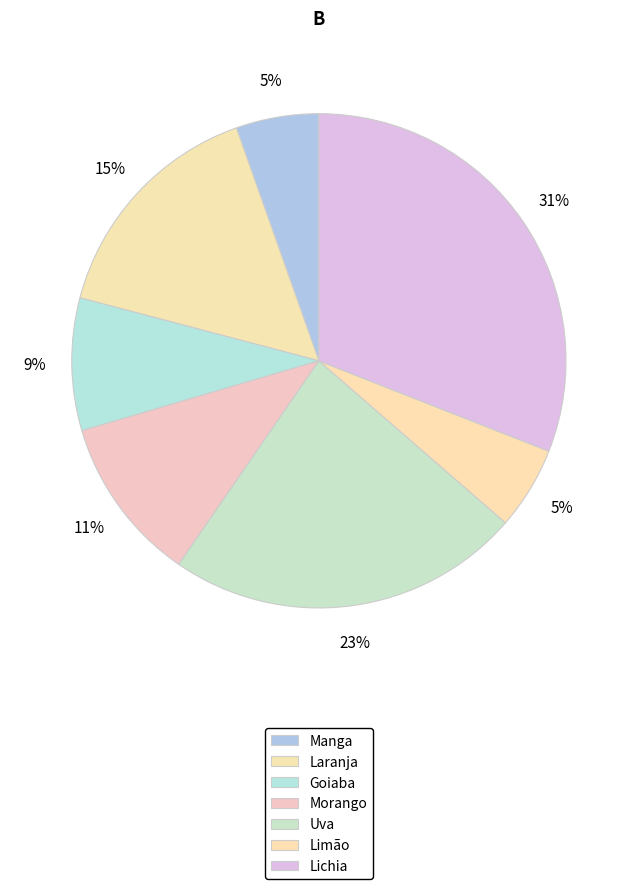

Count the number of slices in the pie.

7